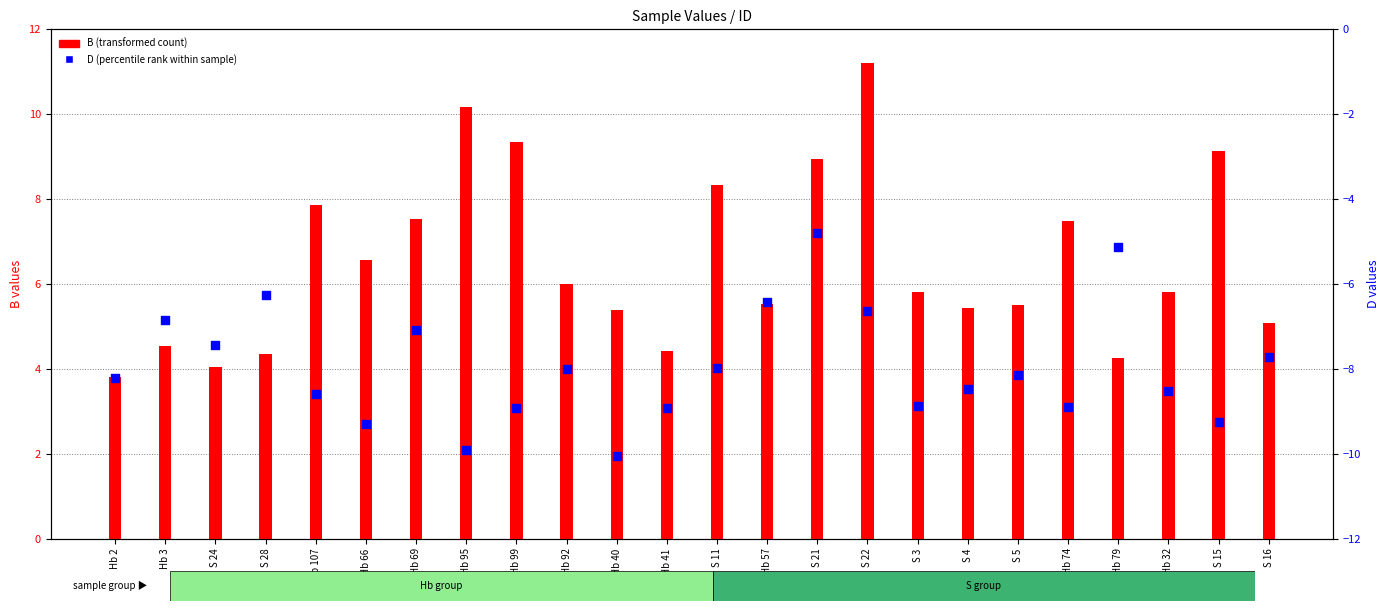

Which series has the largest total across all categories?

B (transformed count)